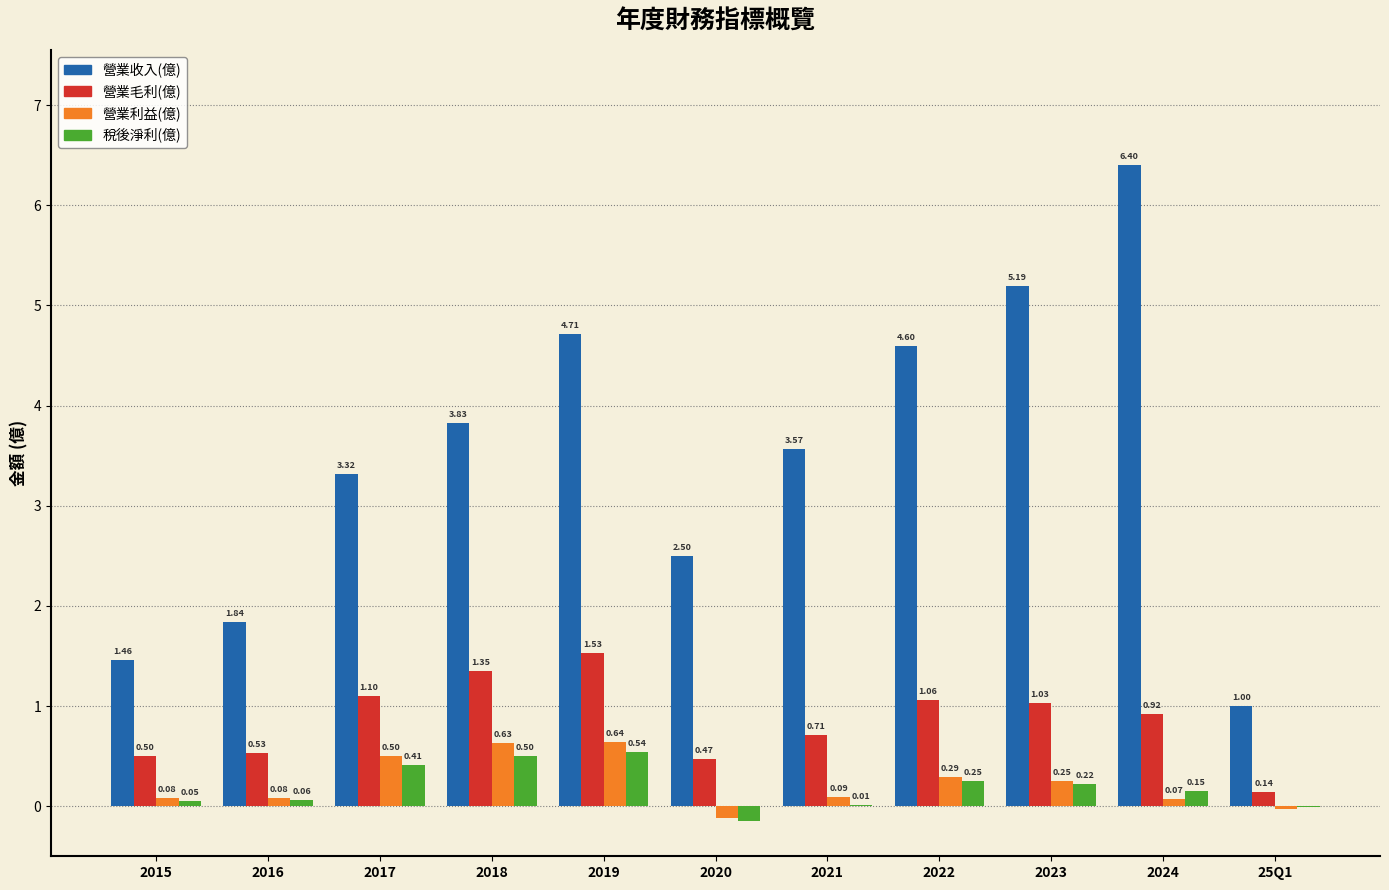

Which series changed the most between 2015 and 2016?

營業收入(億)